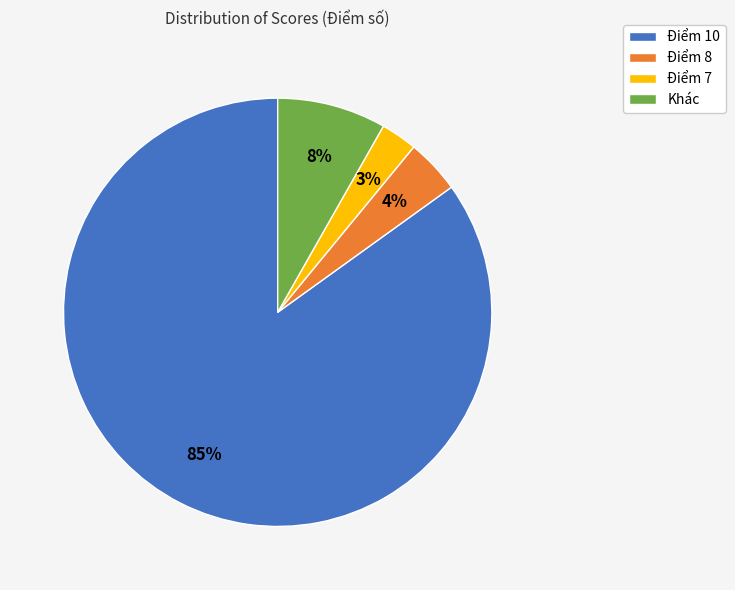

Which has a higher value, Điểm 10 or Điểm 7?

Điểm 10